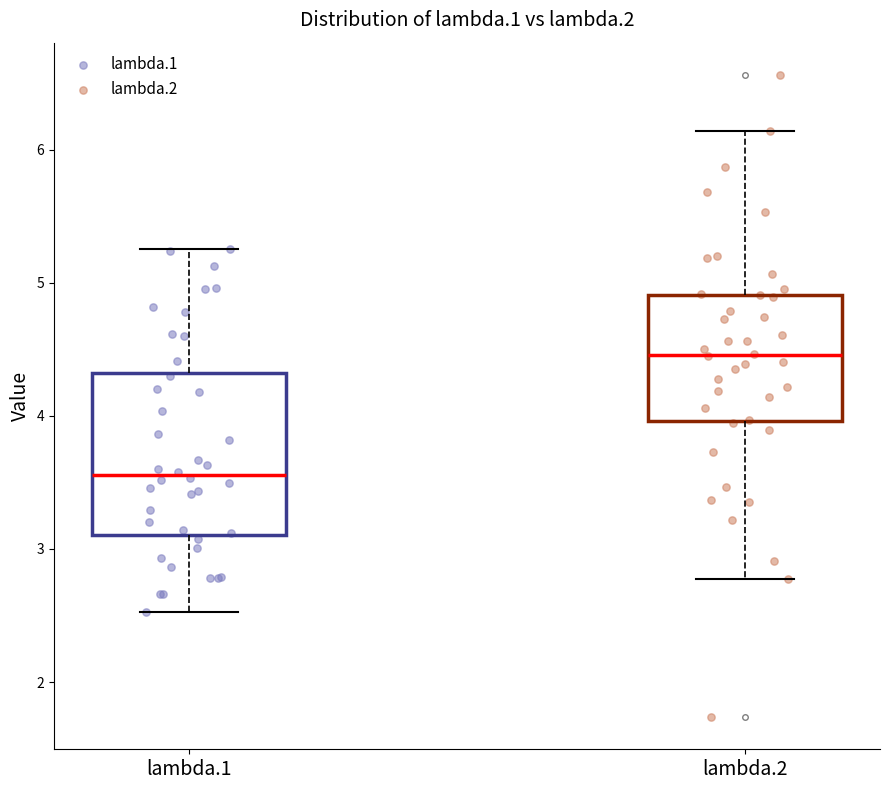

Where does the upper whisker of the box for lambda.2 end on the y-axis? The values are not printed on the chart, so give them approximately, as read against the axis.

6.1